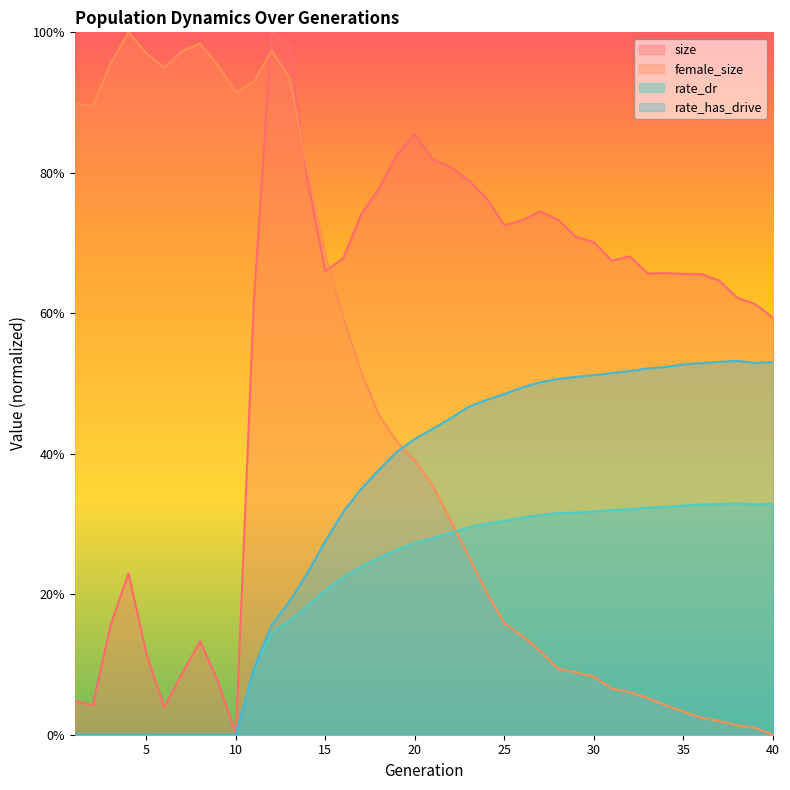

List the series in order of their overall mean, lowest first.

rate_dr, rate_has_drive, female_size, size